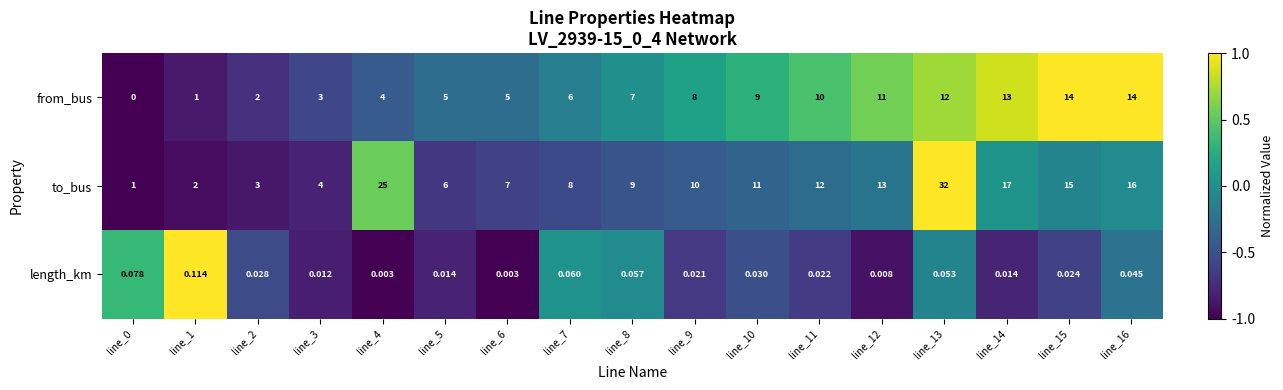

List the series in order of their overall mean, highest first.

to_bus, from_bus, length_km